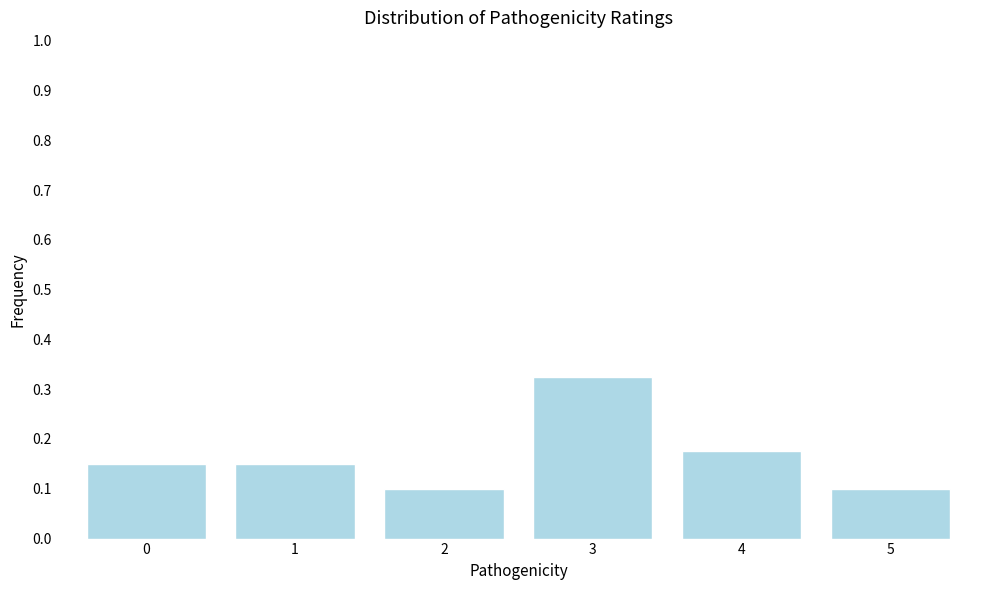

True or false: the data shows 0.1 at 2.

True